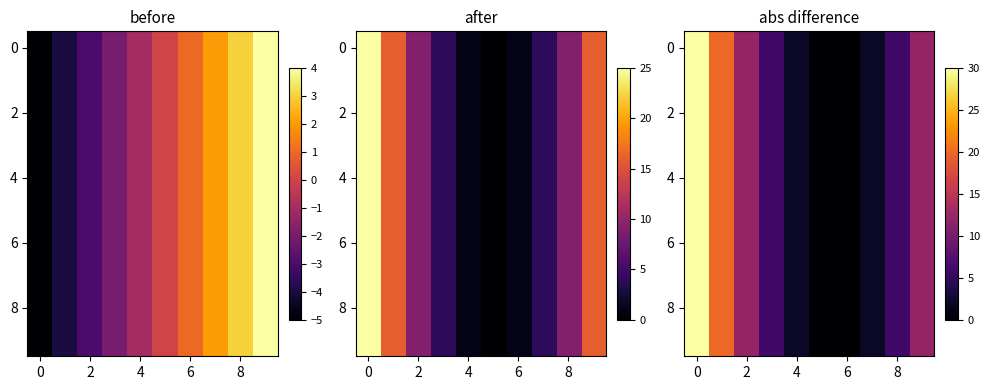

What is the total value across all series at 9?

120